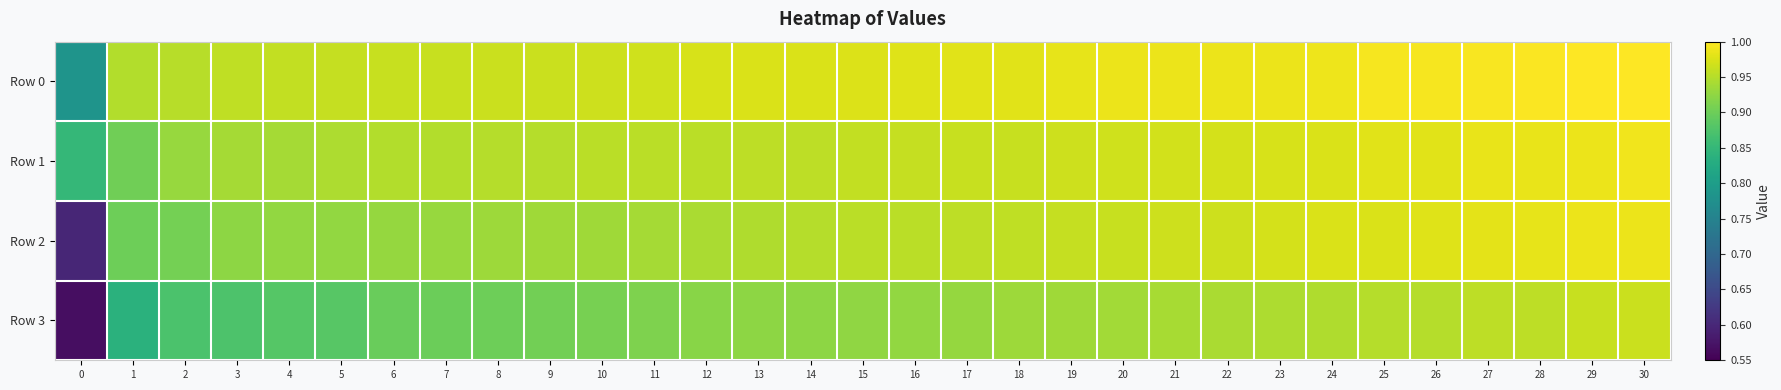

What is the maximum value shown in the chart?

1.0